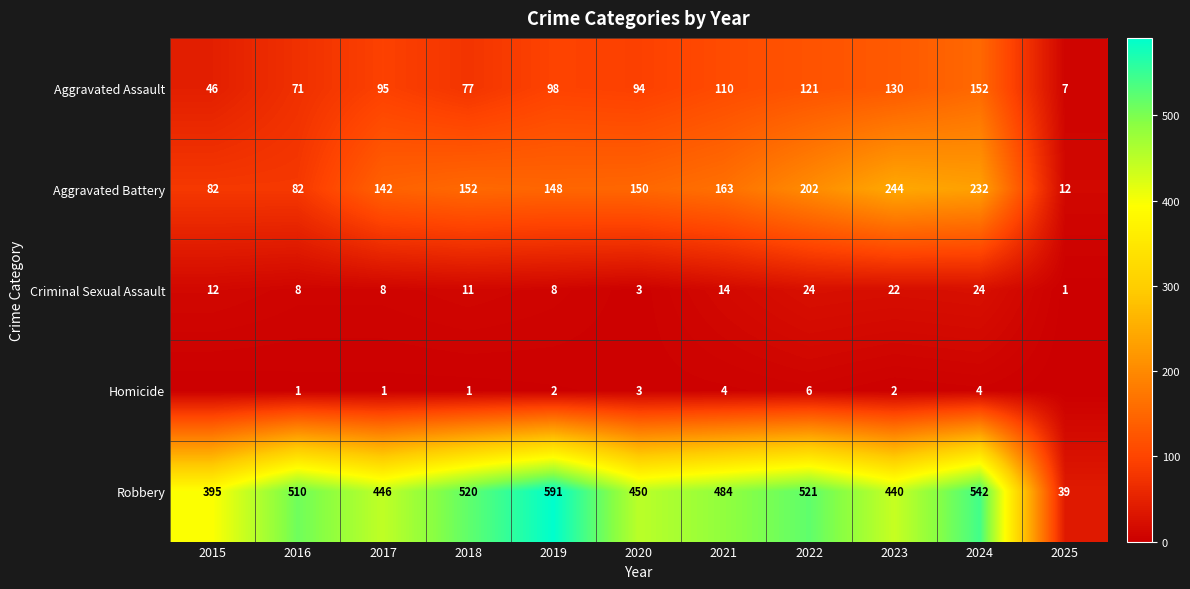

The Aggravated Assault series shows 121 at 2022. True or false?

True